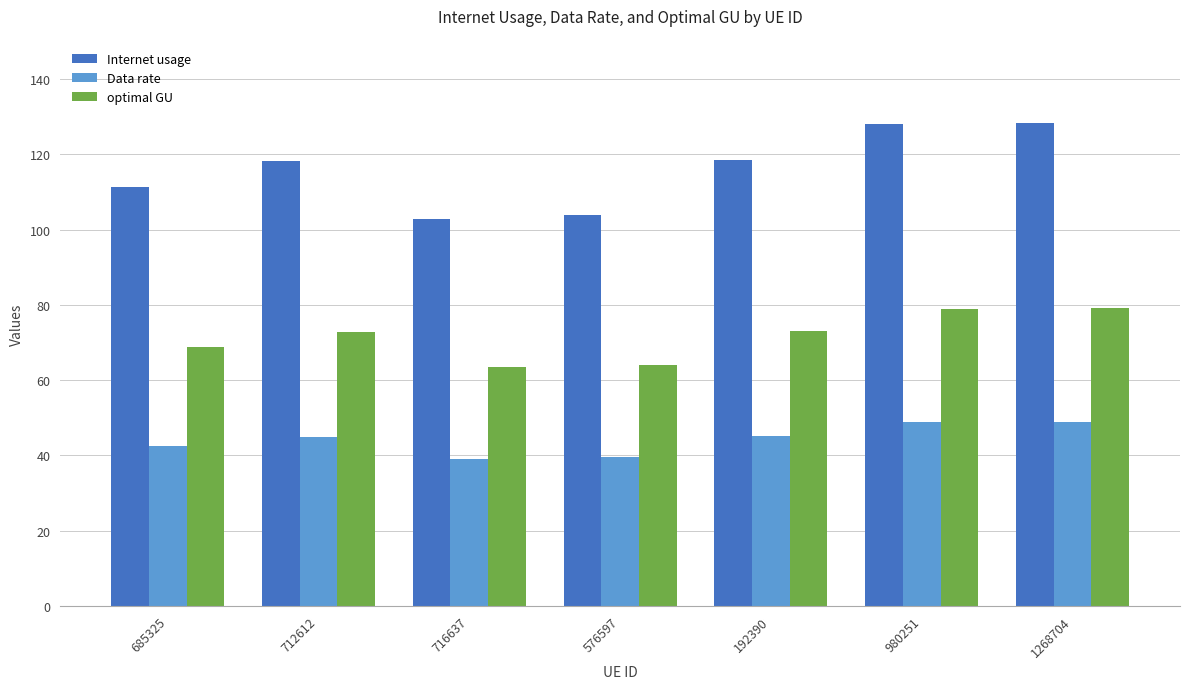

What is the sum of all Internet usage values?

810.9